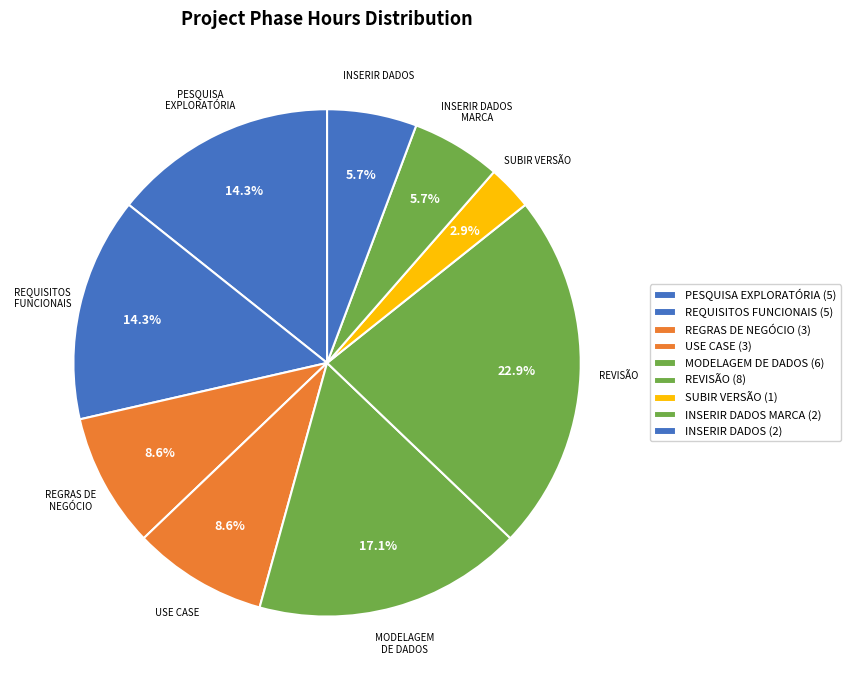

To the nearest percent, what is the average slice percentage?

11%